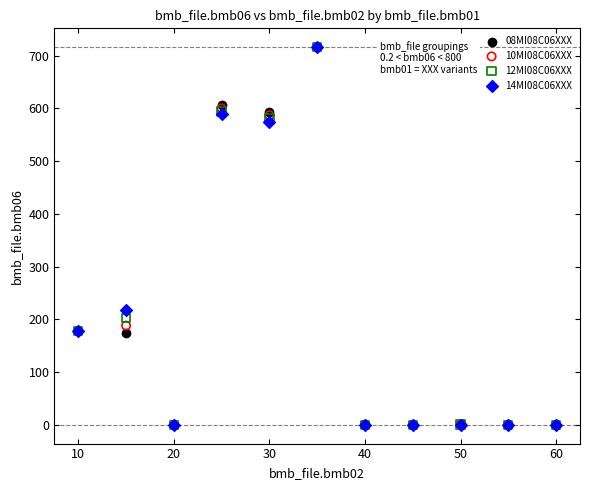

Across all series, what Y value is closest to 358?

217.0